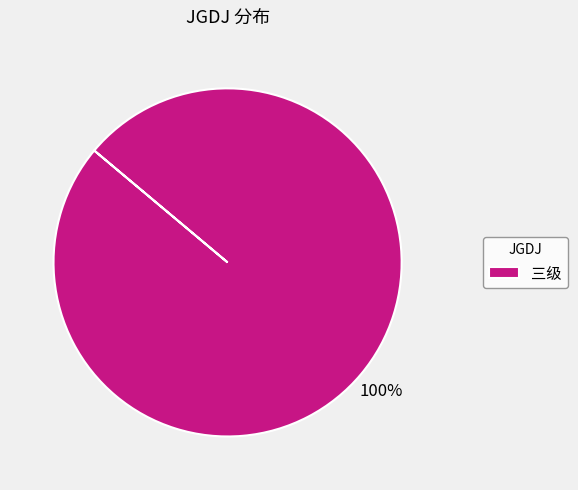

Is there a majority slice in this chart?

Yes